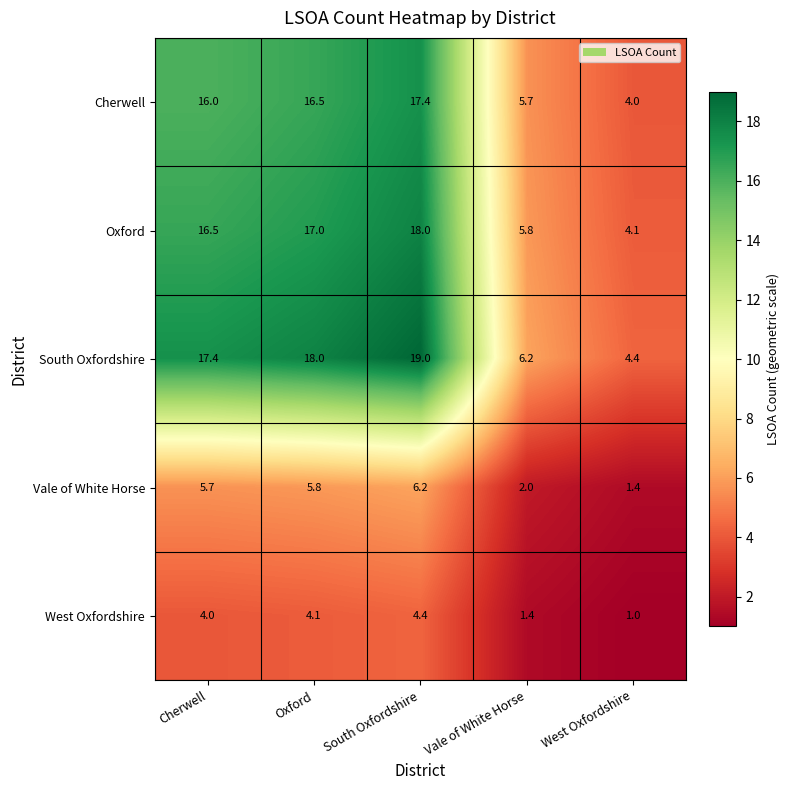

What is the sum of all Vale of White Horse values?

21.1